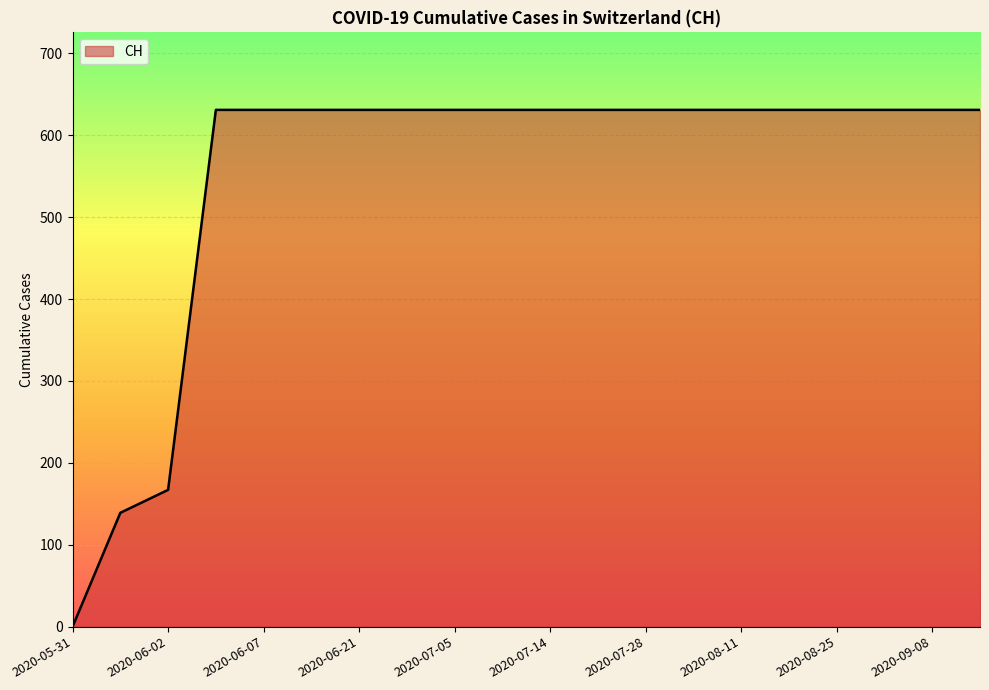

Does the chart have visible grid lines?

Yes